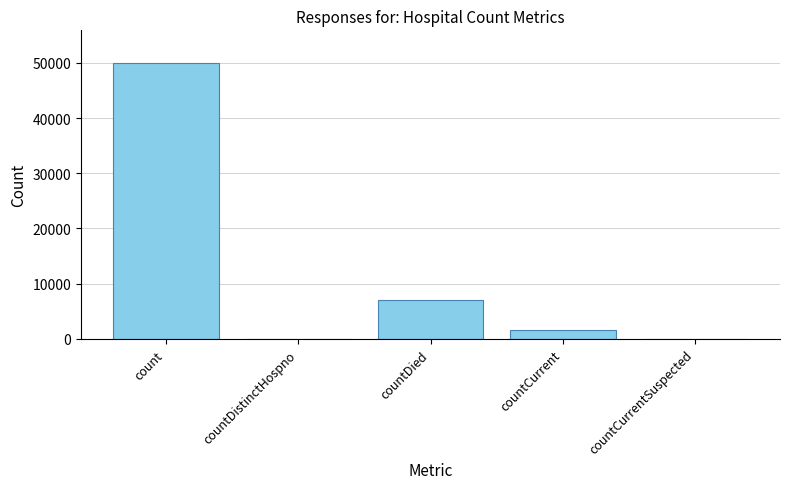

What is the average value?

11711